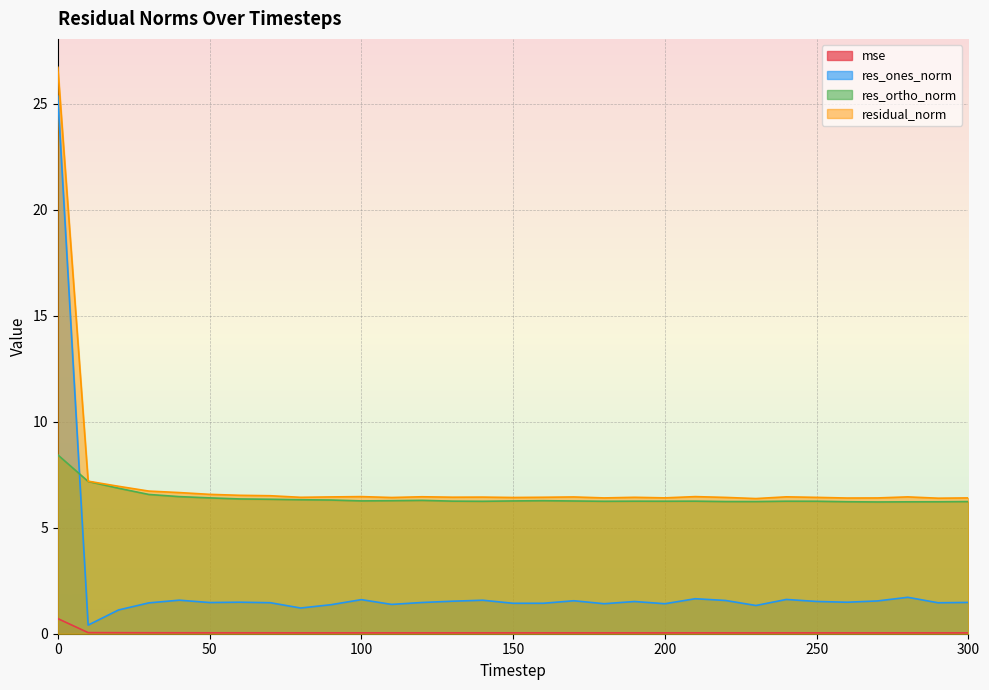

At which category does res_ortho_norm reach its first local valley?

100